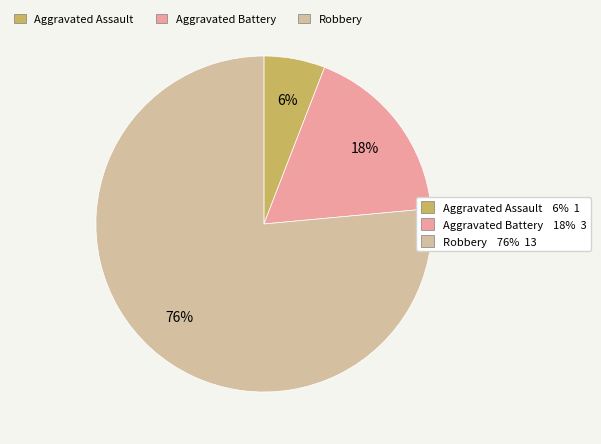

To the nearest percent, what is the average slice percentage?

33%